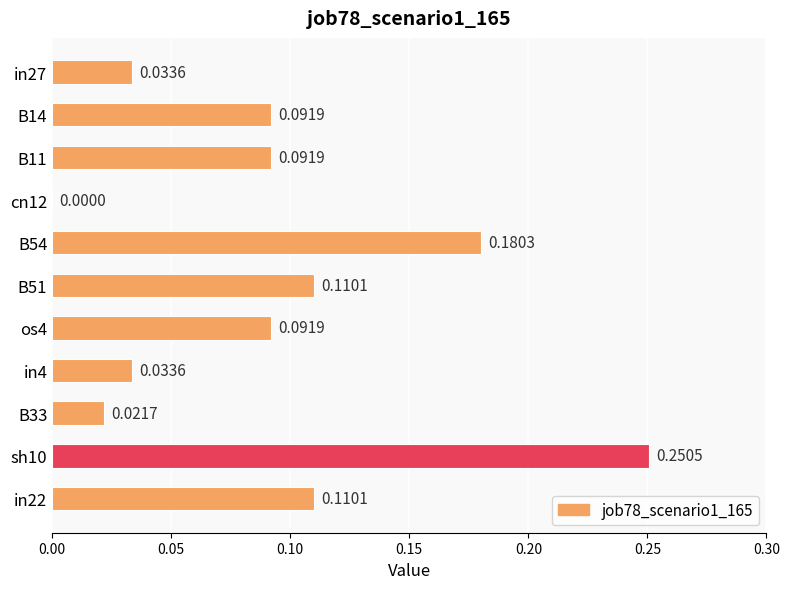

What is the sum of all values?

1.0